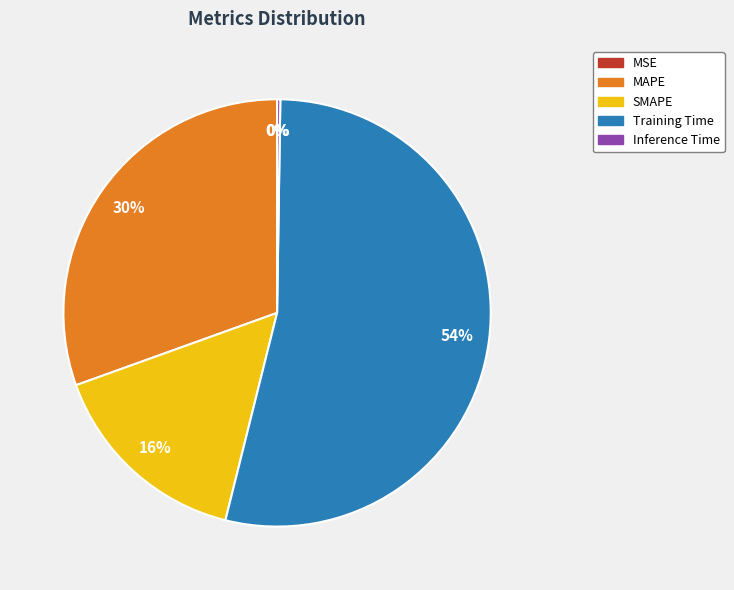

The MAPE slice represents 41% of the pie. True or false?

False